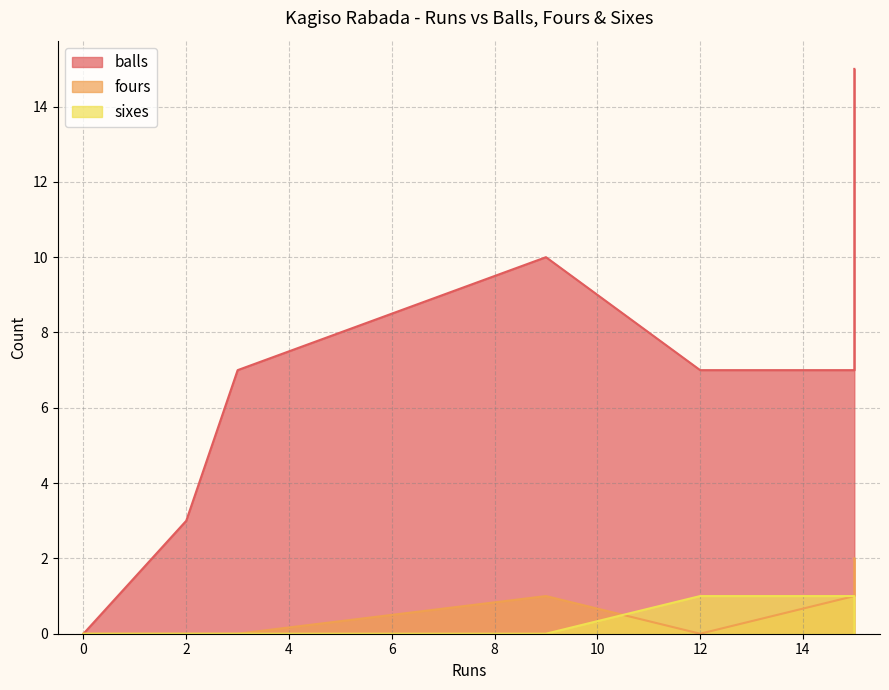

Reading left to right, list all the values displayed in this chart.

balls: 3=7	12=7	9=10	0=0	15=7	0=0	2=3	15=15
fours: 3=0	12=0	9=1	0=0	15=1	0=0	2=0	15=2
sixes: 3=0	12=1	9=0	0=0	15=1	0=0	2=0	15=0